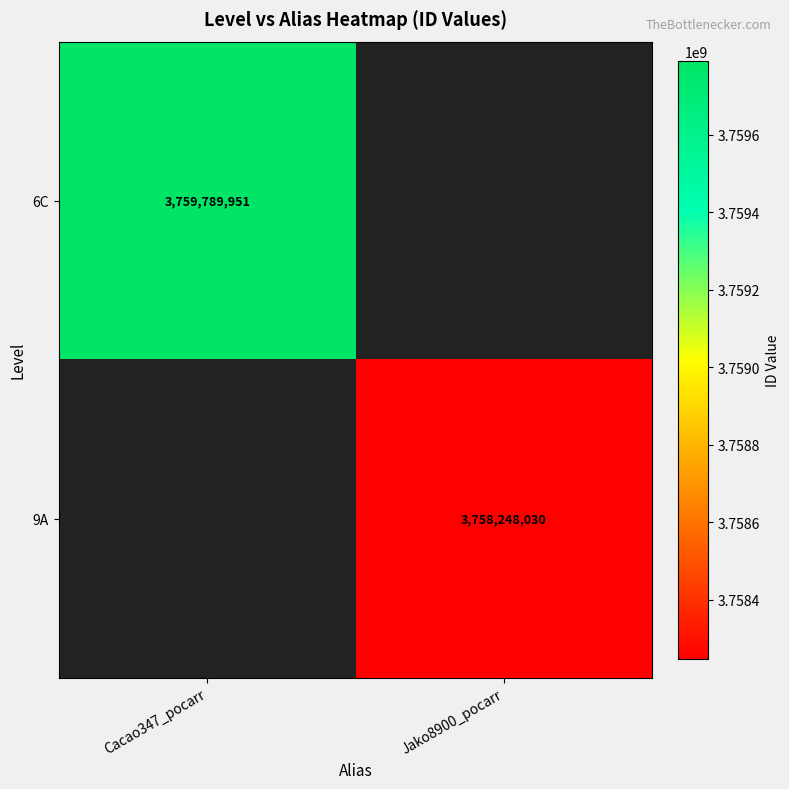

What is the minimum value shown in the chart?

3758248030.0